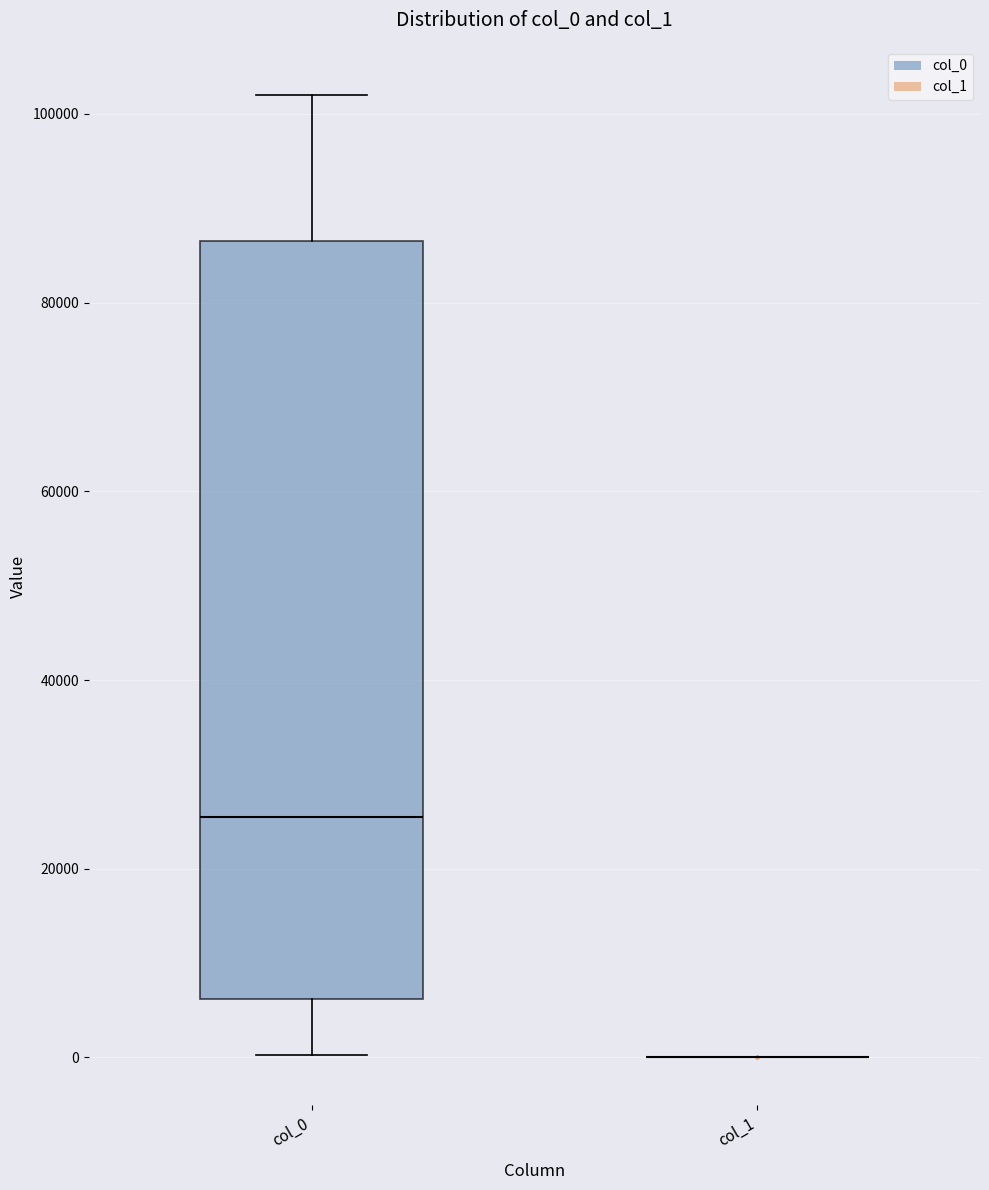

Reading left to right, transcribe this box plot: for each box, give where its median line is, the range the box spans, and where its two whiskers end, as read against the y-axis. The values are not printed on the chart, so give them approximately, as read against the axis.

col_0: median 26000, box 6000 to 86000, whiskers 0 to 102000
col_1: box collapsed to a line at 0, whiskers 0 to 0